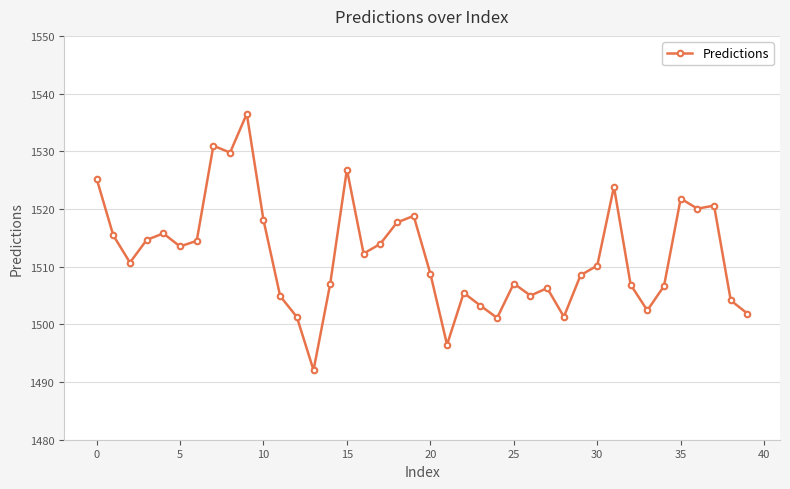

What is the smallest value displayed?

1492.1